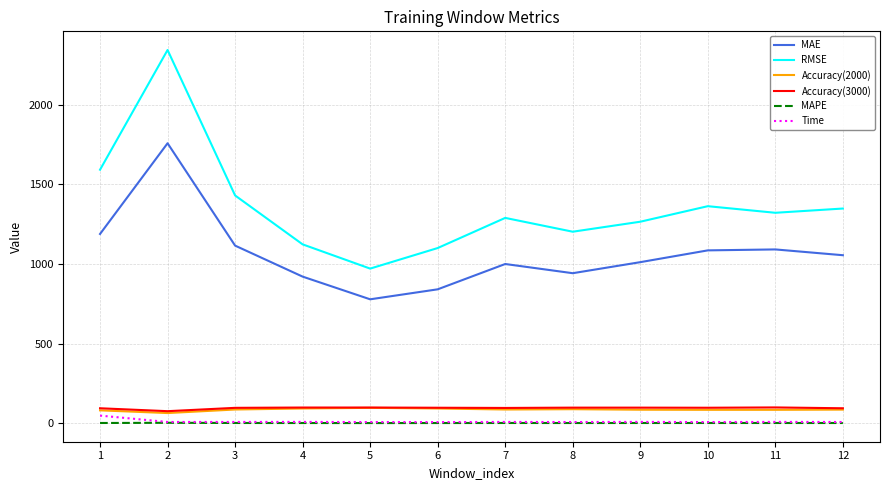

Which label corresponds to the largest value in the chart?

2